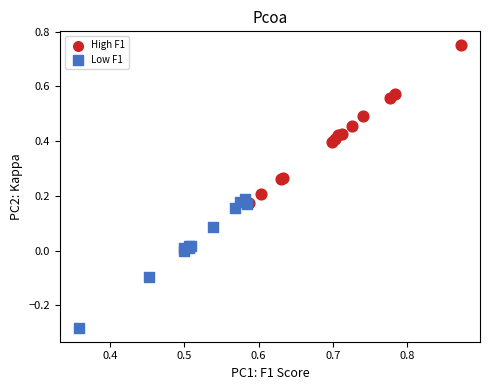

Which series reaches the maximum Y coordinate?

High F1